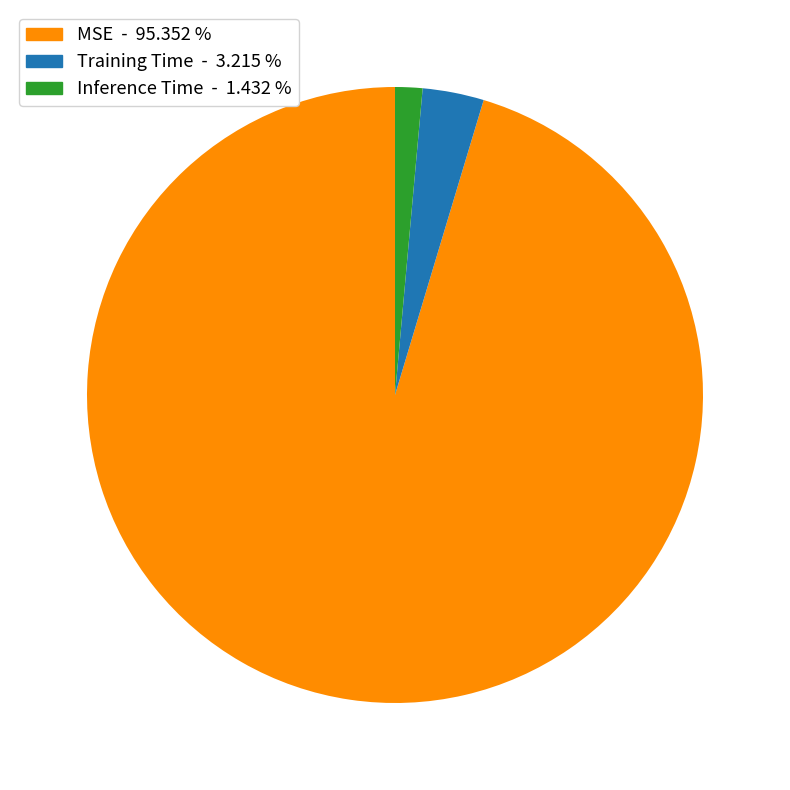

Does any single category account for the majority?

Yes